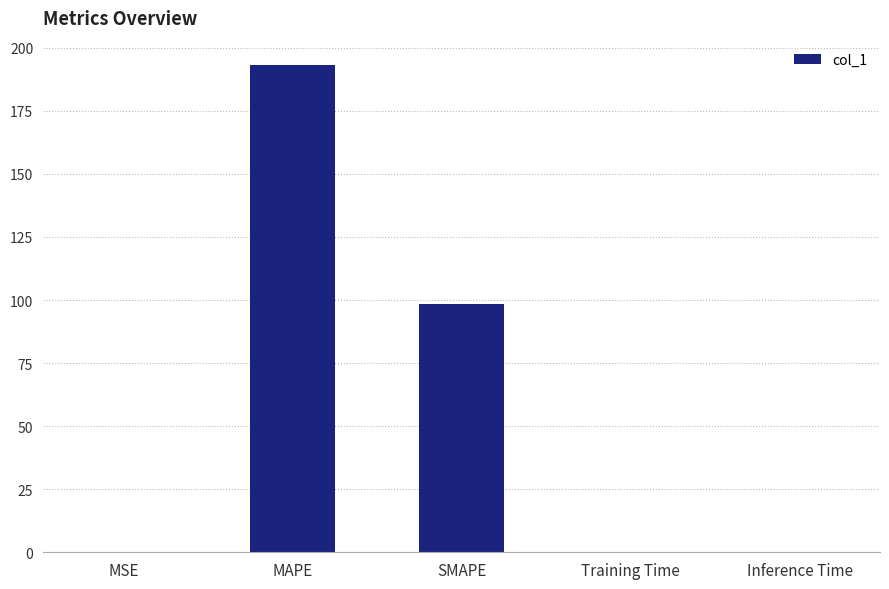

What is the sum of all values?

291.6